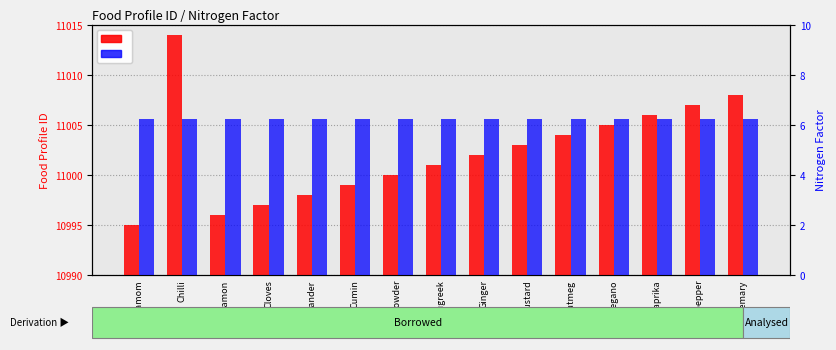

What is the sum of the Food Profile ID values at Fenugreek and Curry powder?

22001.0